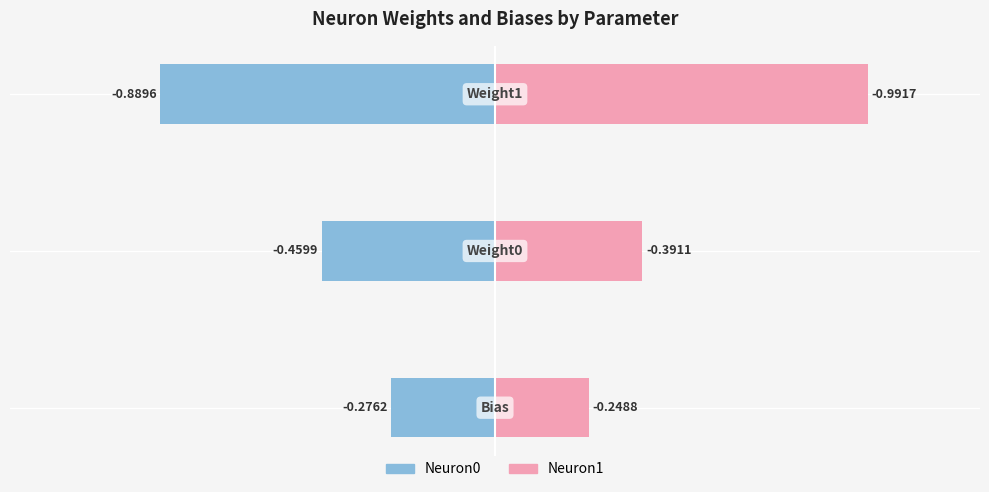

Between 1 and 2, which series saw the biggest shift?

Neuron1